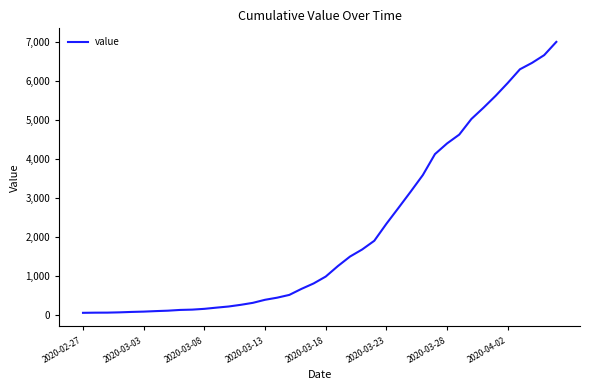

What is the maximum value shown in the chart?

7003